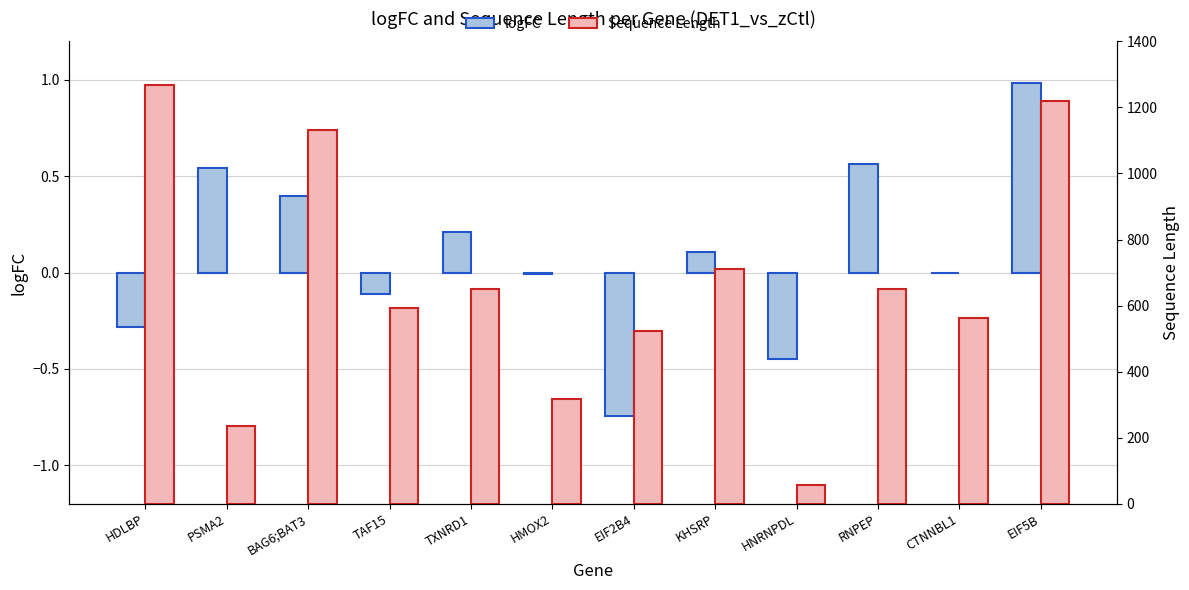

Which has a higher value, RNPEP or PSMA2?

RNPEP